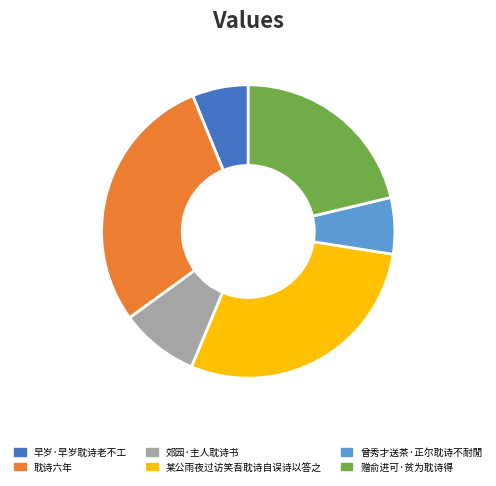

Approximately how many times larger is the value at 赠俞进可·贫为耽诗得 compared to 郊园·主人耽诗书?

2.5